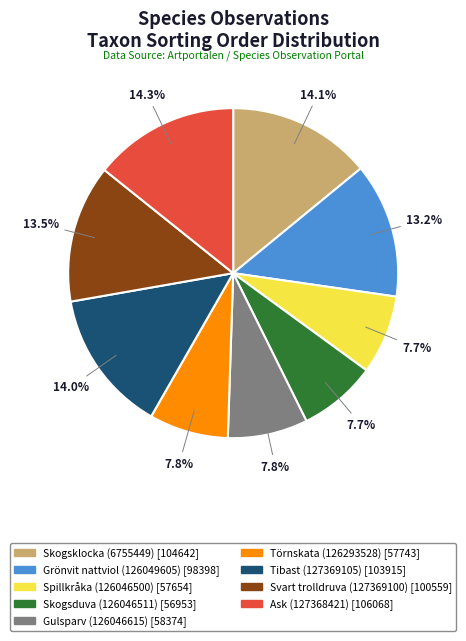

Between Skogsduva (126046511) and Grönvit nattviol (126049605), which is larger?

Grönvit nattviol (126049605)